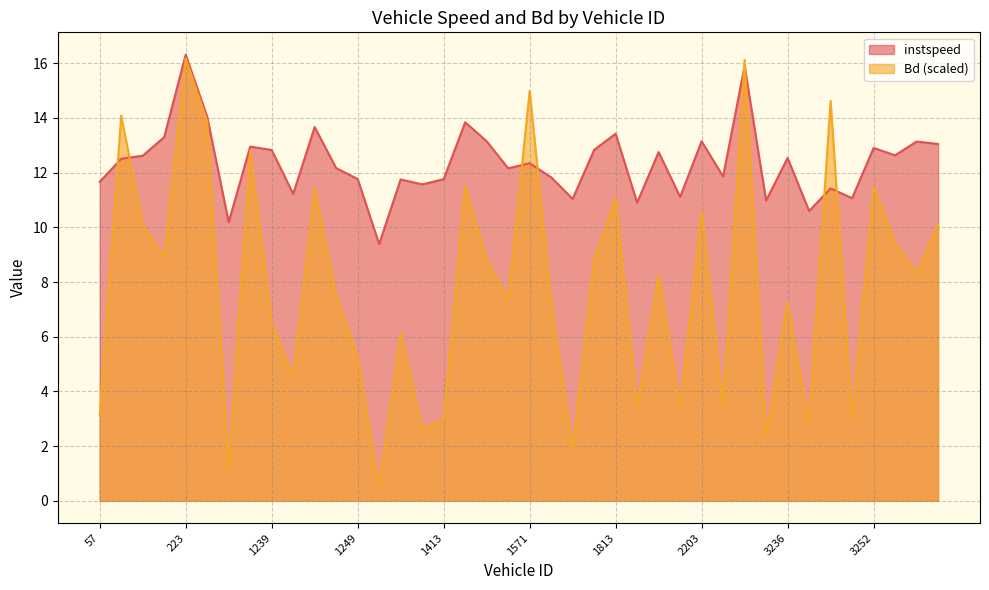

At which label is instspeed closest to 12?

2208.0